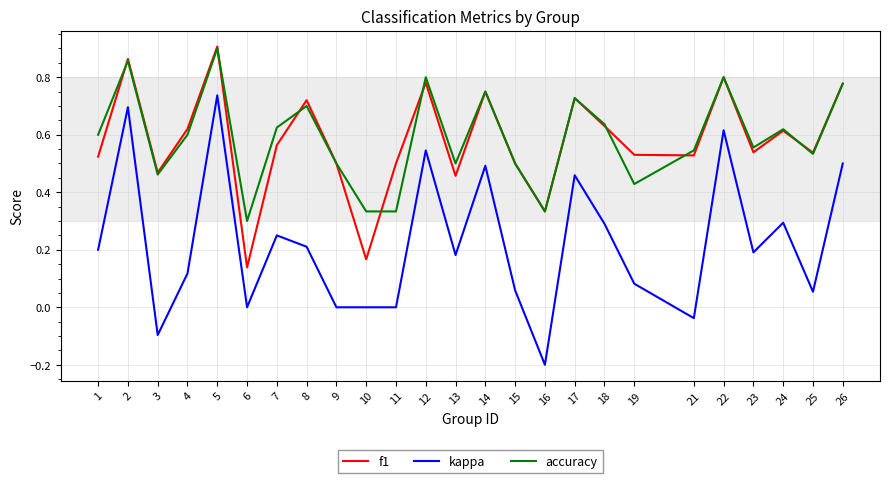

True or false: kappa has more than 1 interior local peaks.

True